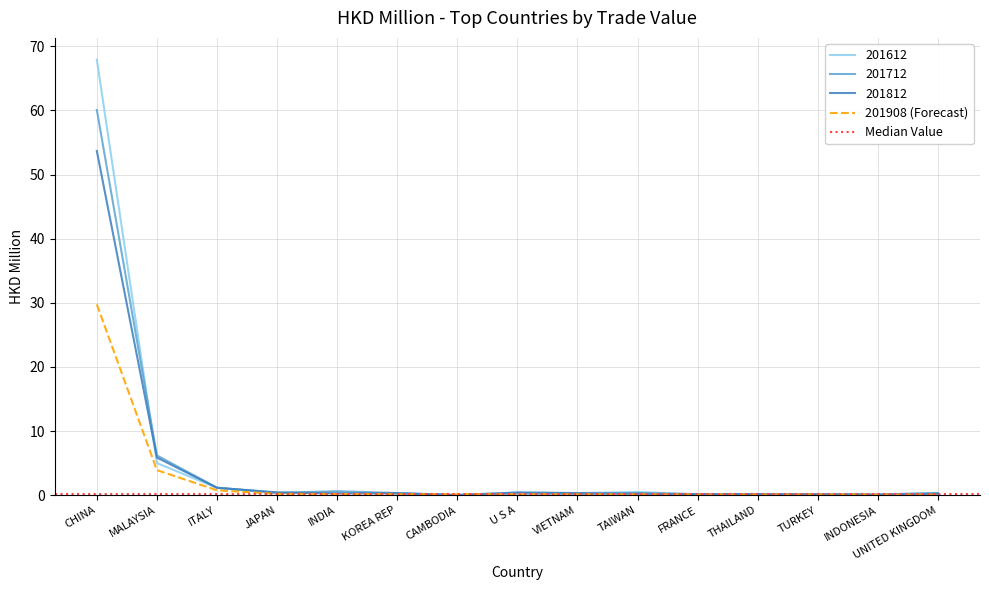

What is the sum of all 201908 values?

36.1